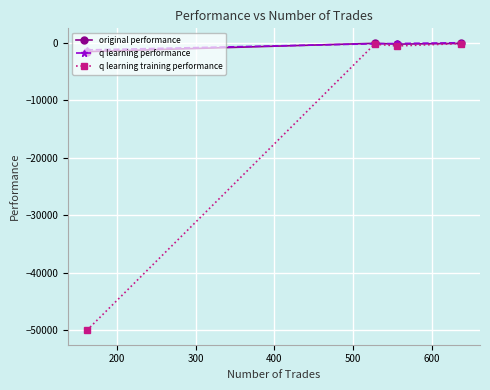

Which series has the widest spread of values?

q learning training performance